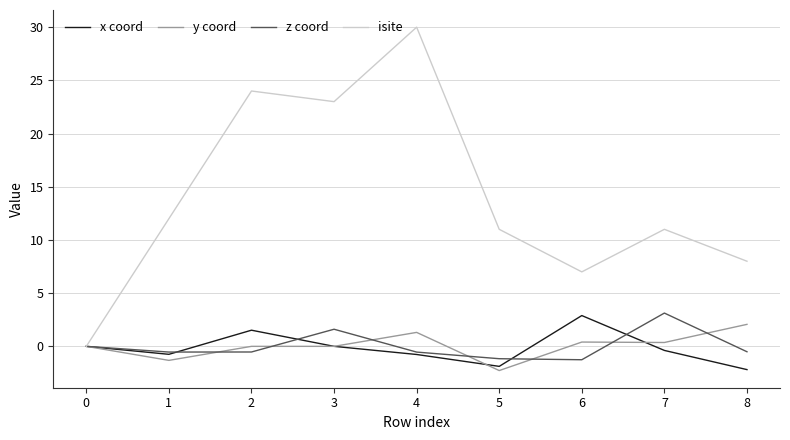

What is the highest value of the z coord series?

3.1